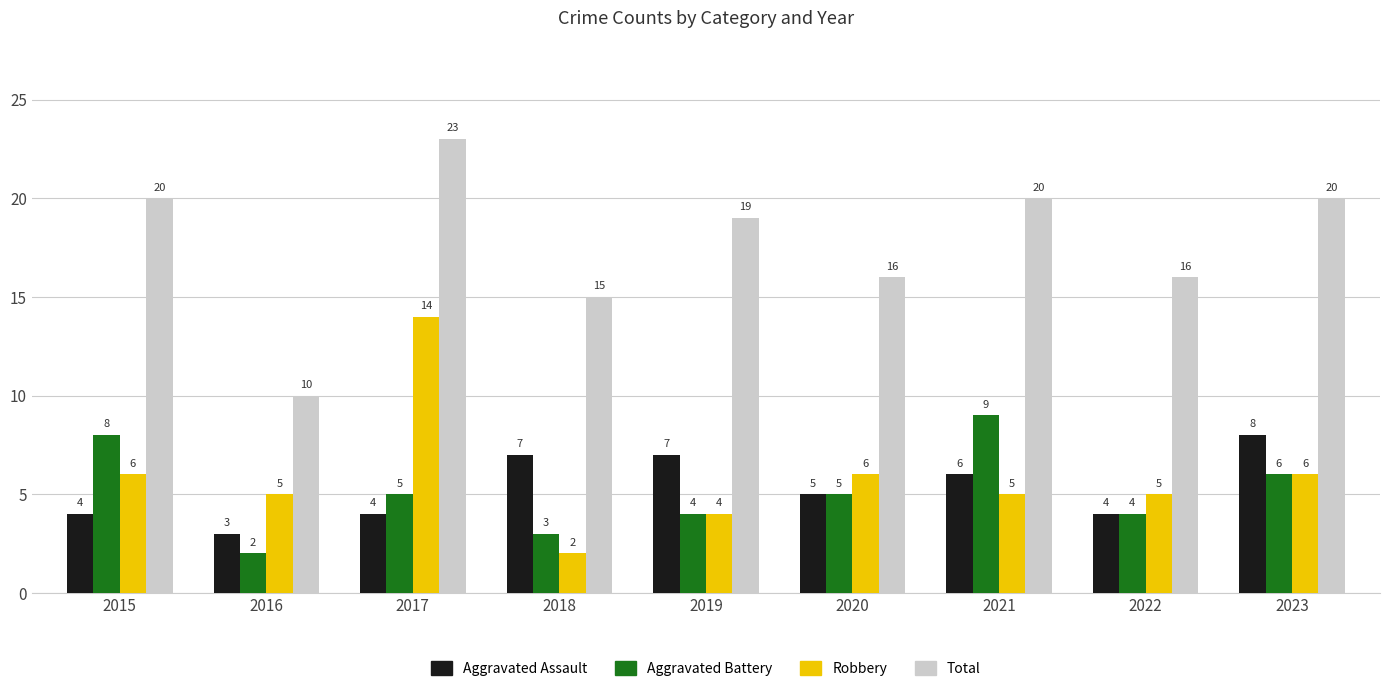

Which series has the largest total across all categories?

Total